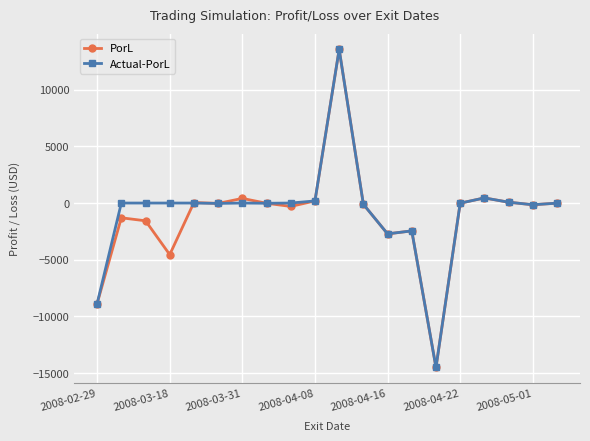

How many distinct data groups are displayed?

2